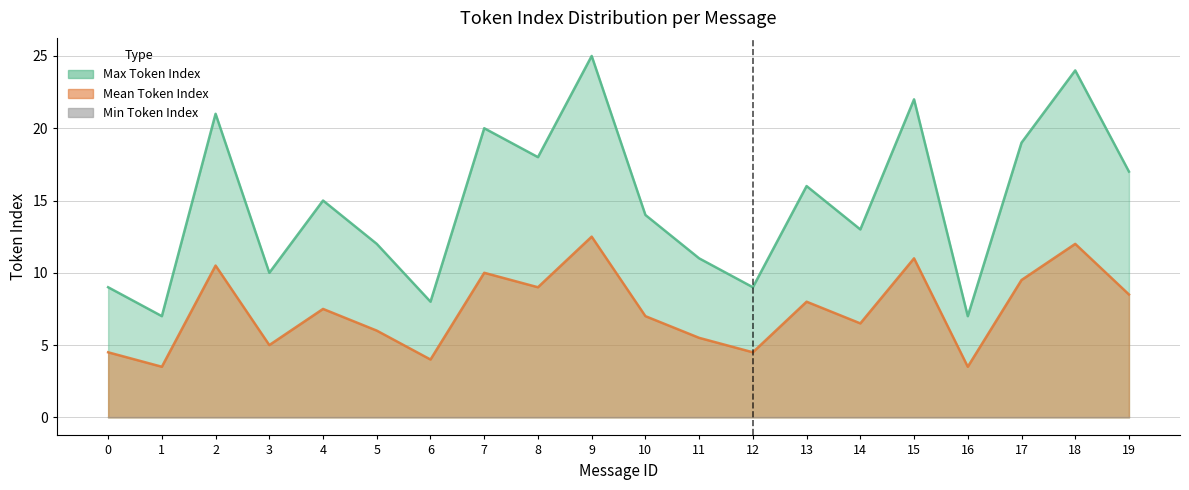

Which has a higher value, 3 or 1?

3